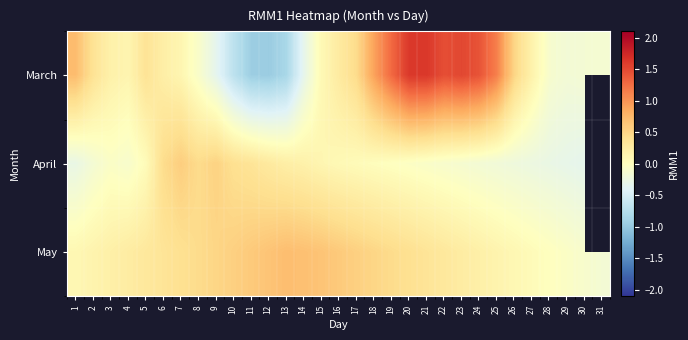

Between 24 and 6, which is larger?

24